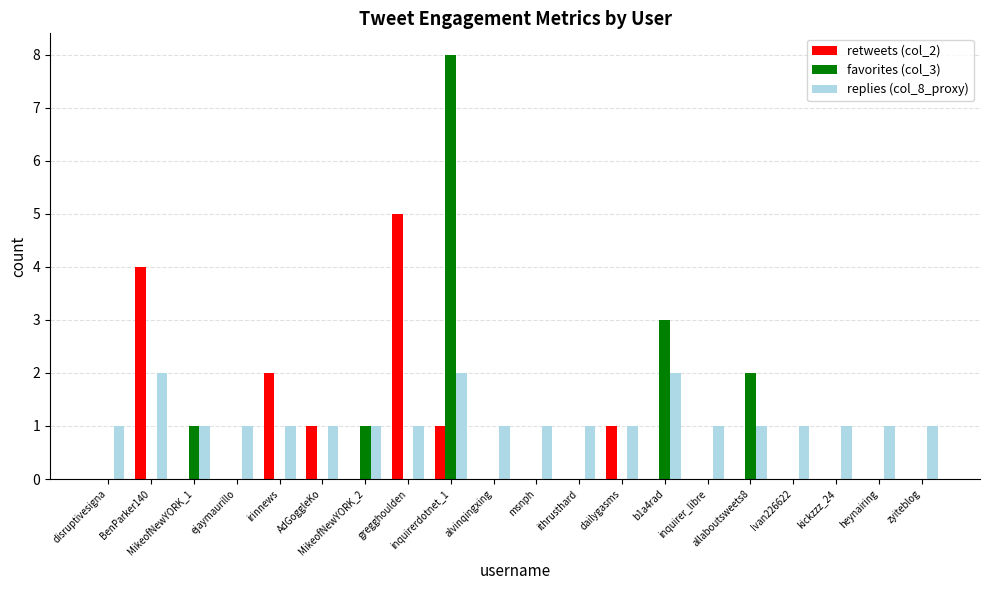

What is the total value across all series at MikeofNewYORK_1?

2